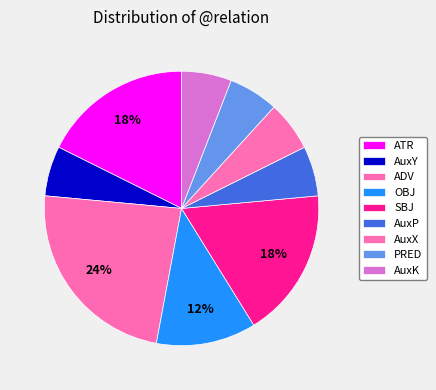

Does ATR account for over 50% of the chart?

No